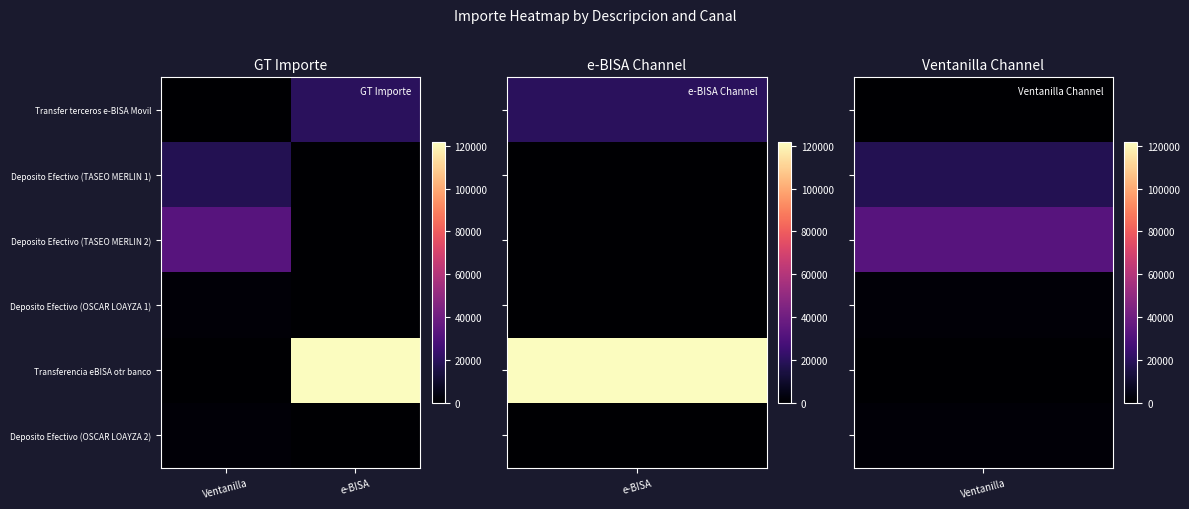

Count the number of categories in the chart.

2